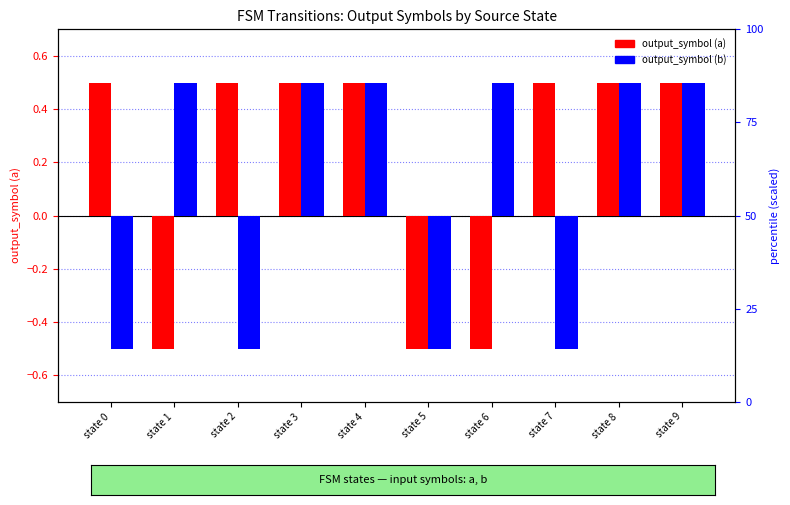

Reading left to right, extract all data points from this chart.

output_symbol (a): 0.5	-0.5	0.5	0.5	0.5	-0.5	-0.5	0.5	0.5	0.5
output_symbol (b): -0.5	0.5	-0.5	0.5	0.5	-0.5	0.5	-0.5	0.5	0.5